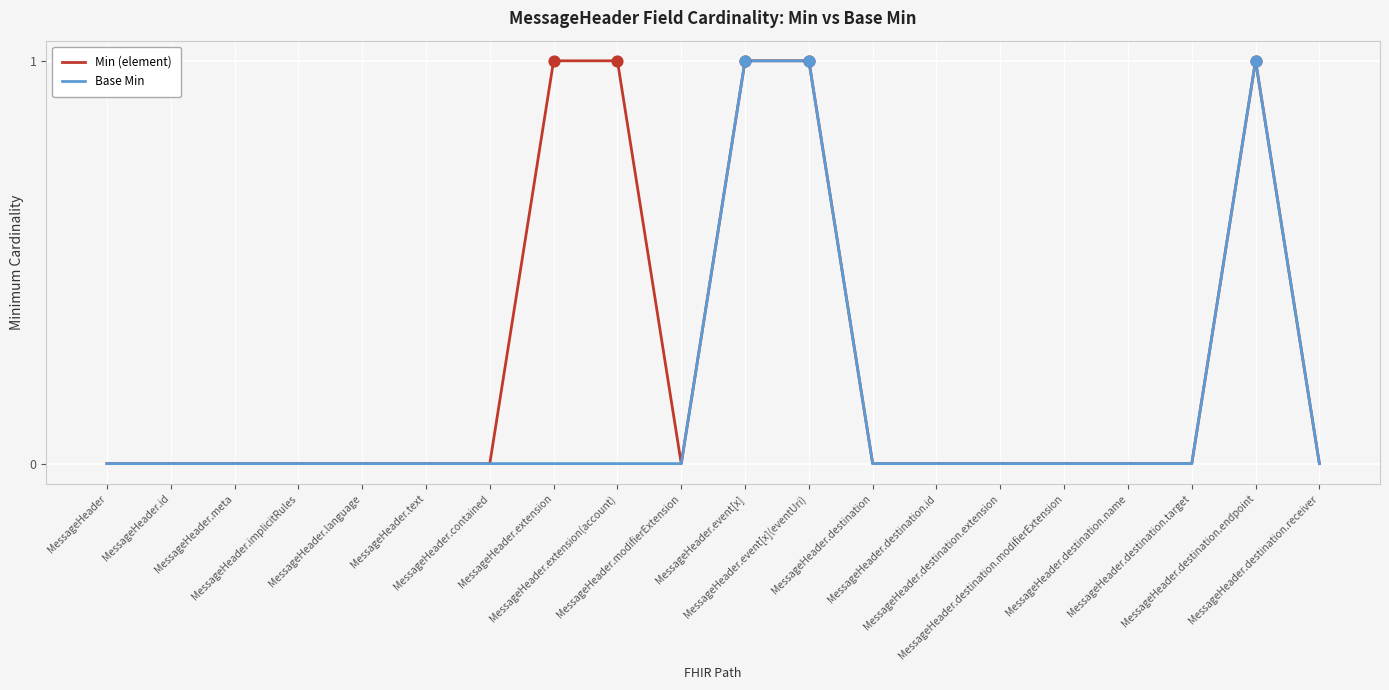

Which series has the largest total across all categories?

Min (element)